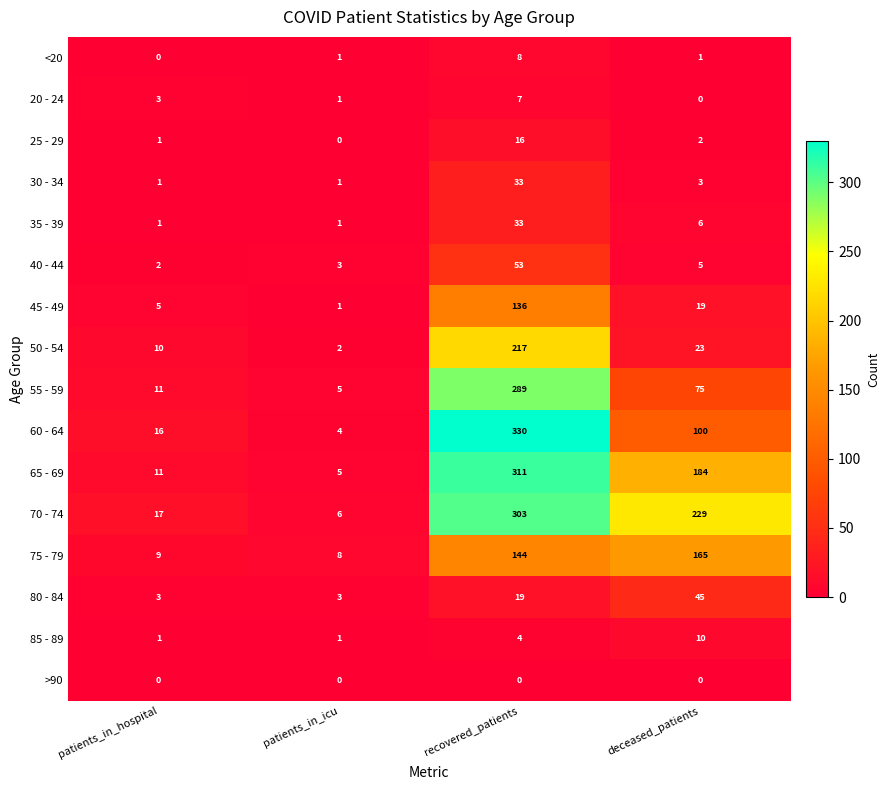

At which category does the chart reach its peak across all series?

recovered_patients